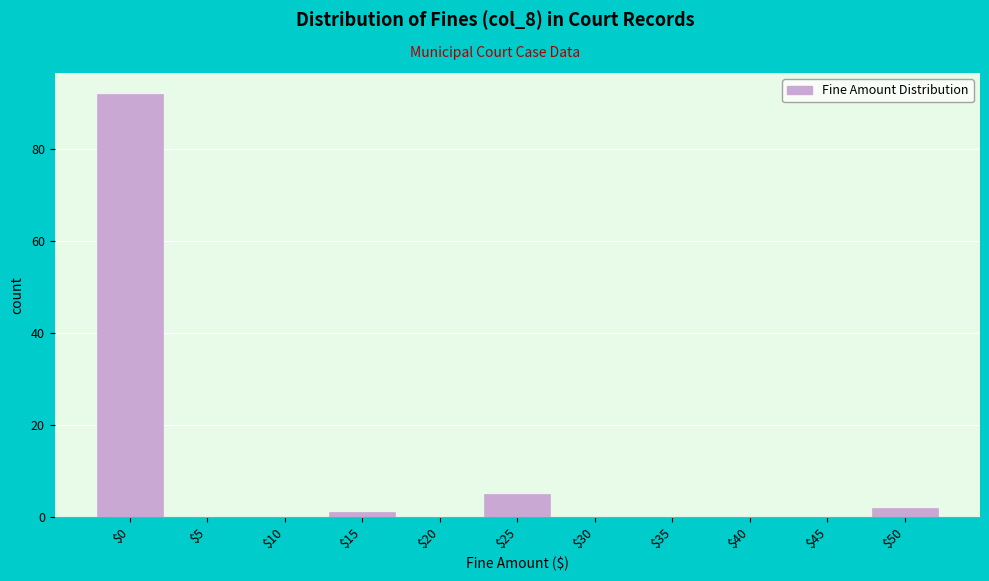

Is it true that the value at $50 is 2?

True